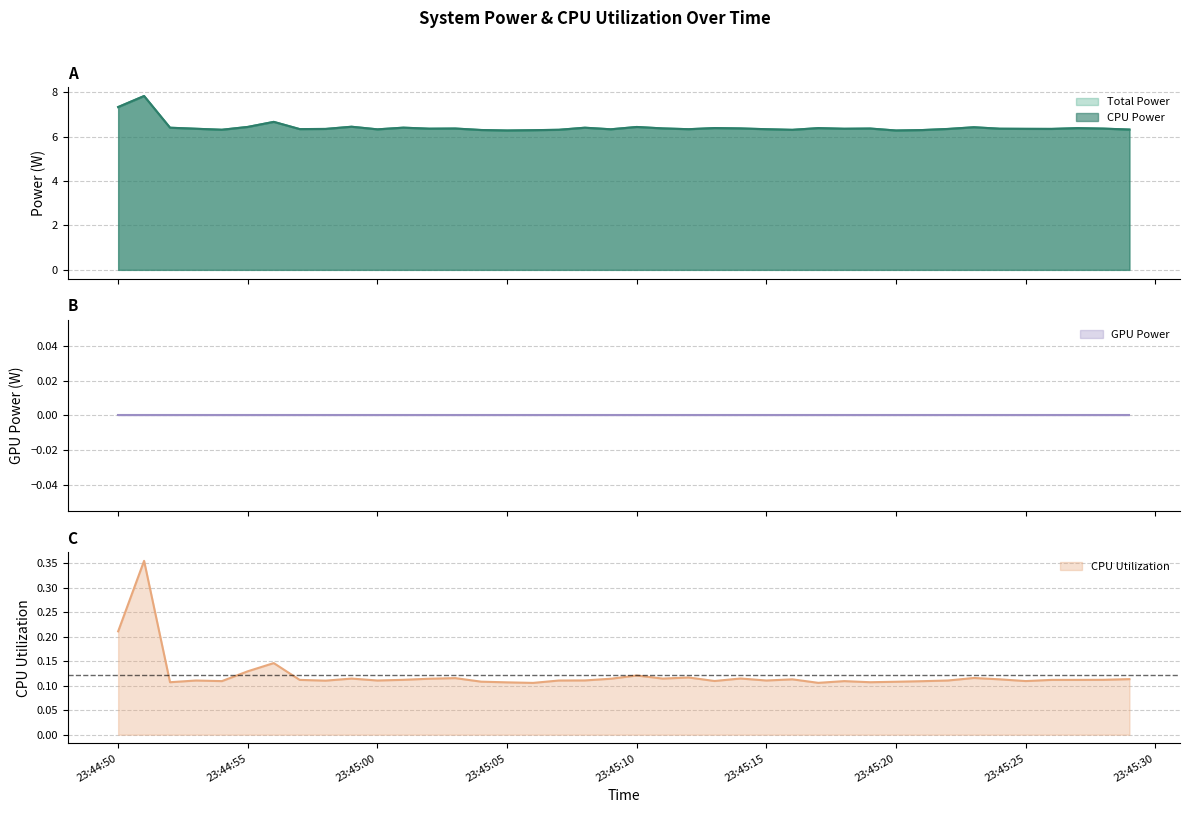

At which category does the chart reach its minimum across all series?

2025-03-22 23:45:06